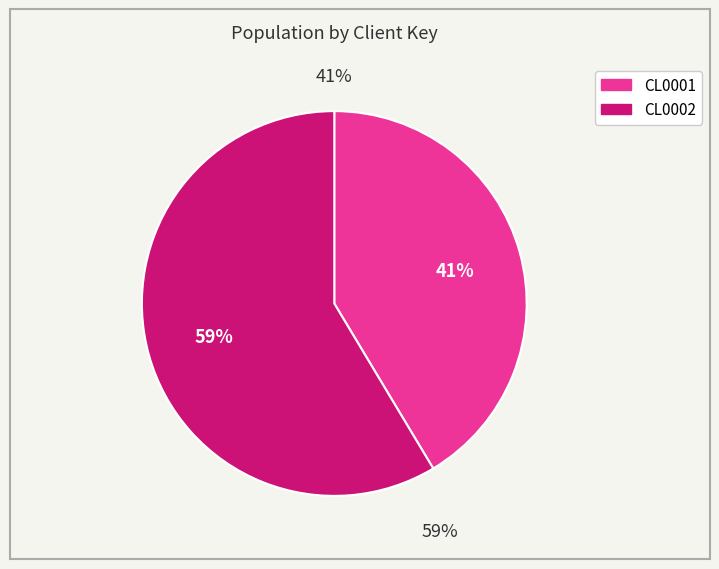

Rank the categories by value from highest to lowest.

CL0002, CL0001